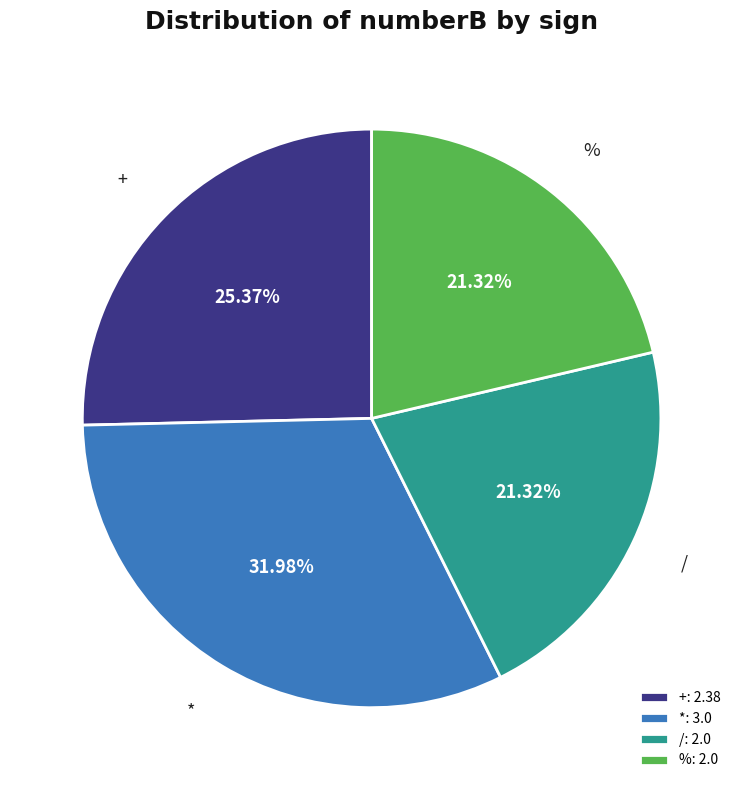

Between + and *, which is larger?

*